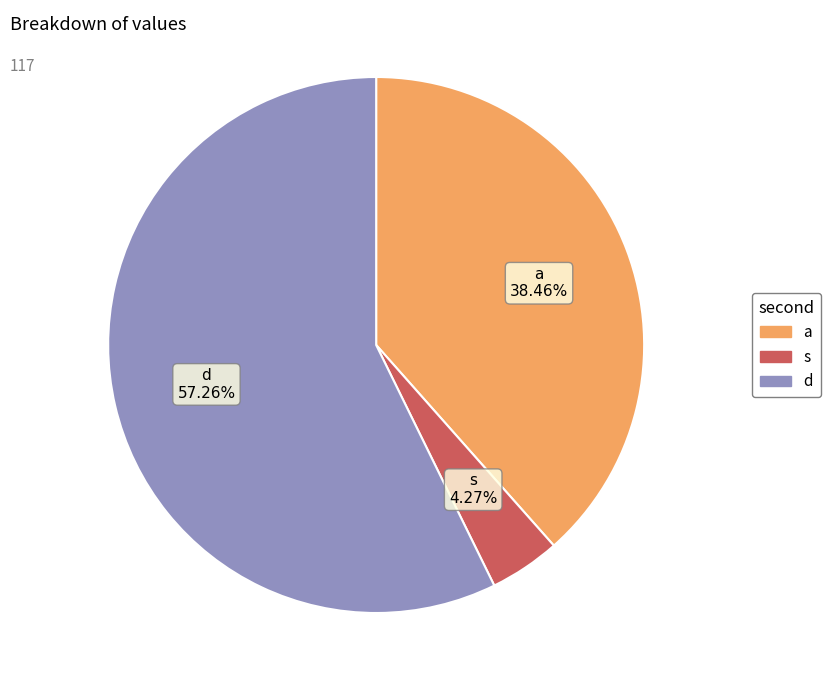

Count the number of slices in the pie.

3